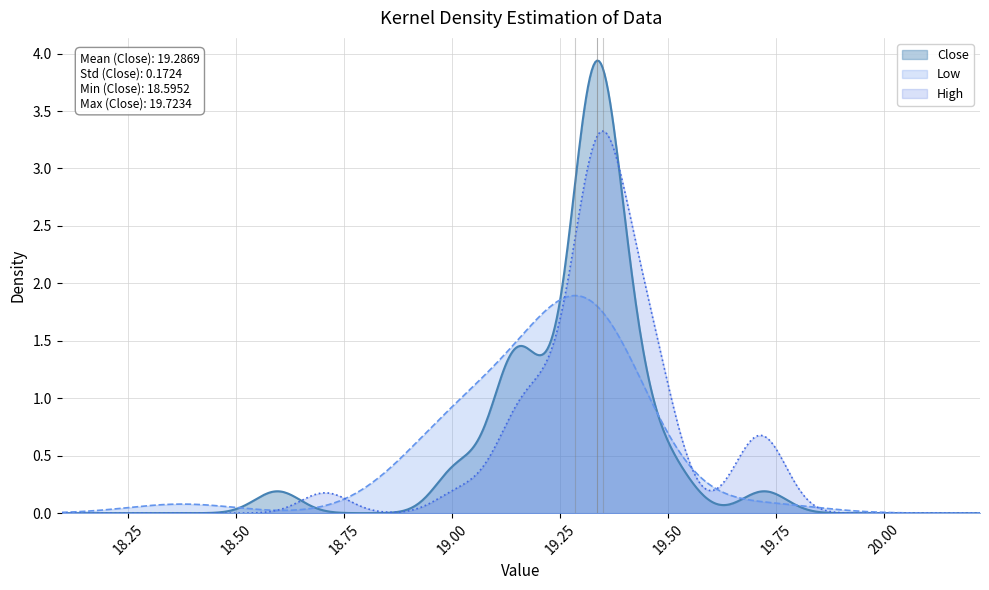

Between Close and 4, which is larger?

4